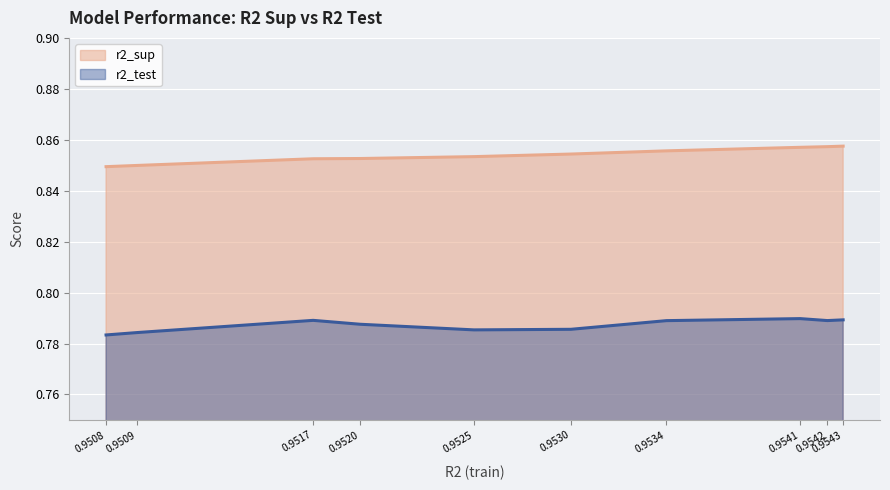

What is the sum of all r2_sup values?

8.5